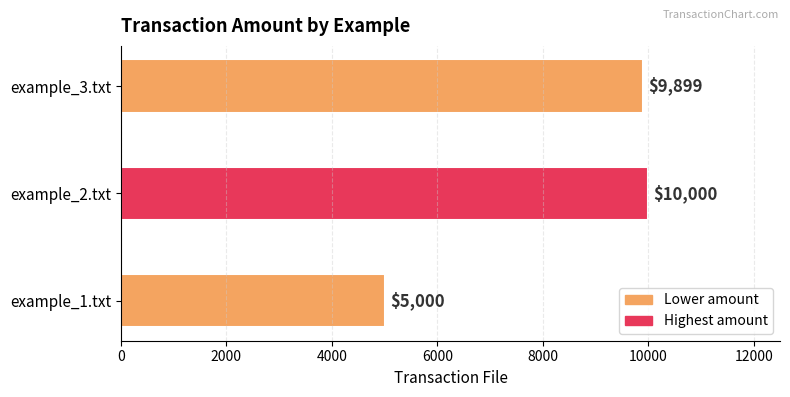

How many values are below 9899?

1